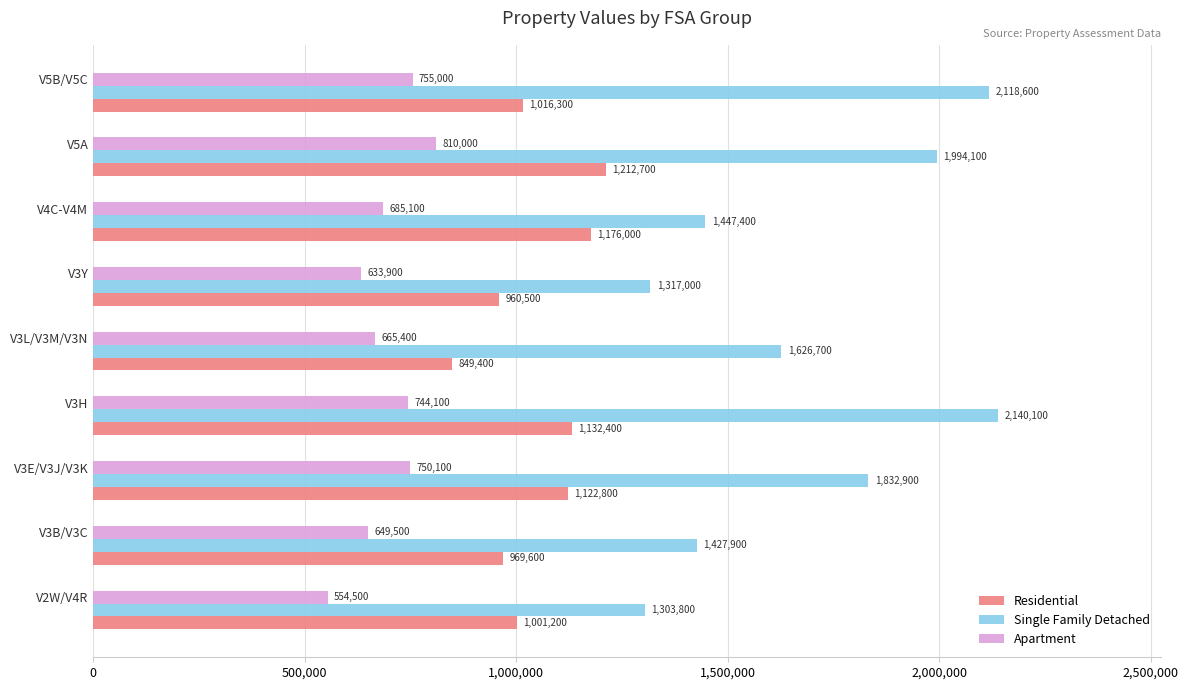

Is it true that Single Family Detached equals 997198 at V3H?

False